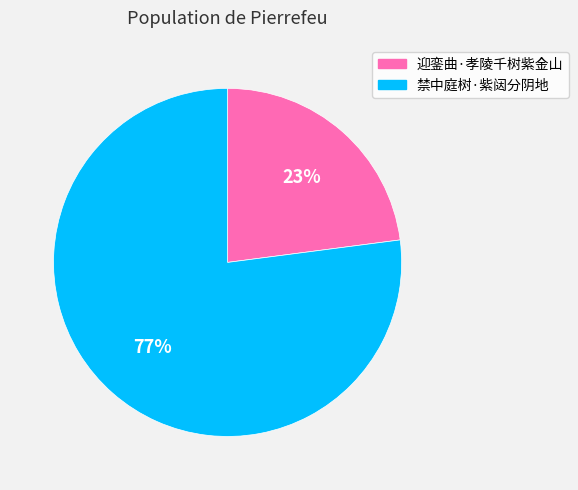

To the nearest percent, what portion does 禁中庭树·紫闼分阴地 represent?

77%